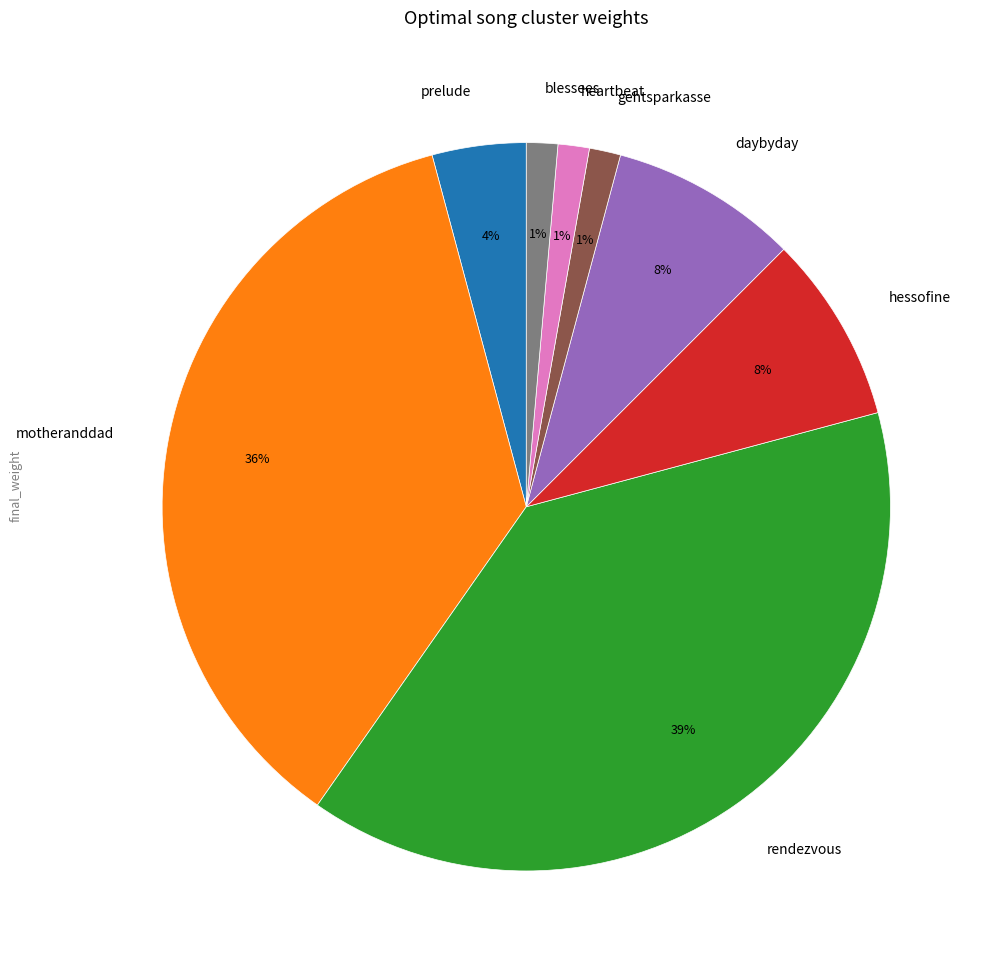

Is there any slice that represents more than half of the pie?

No